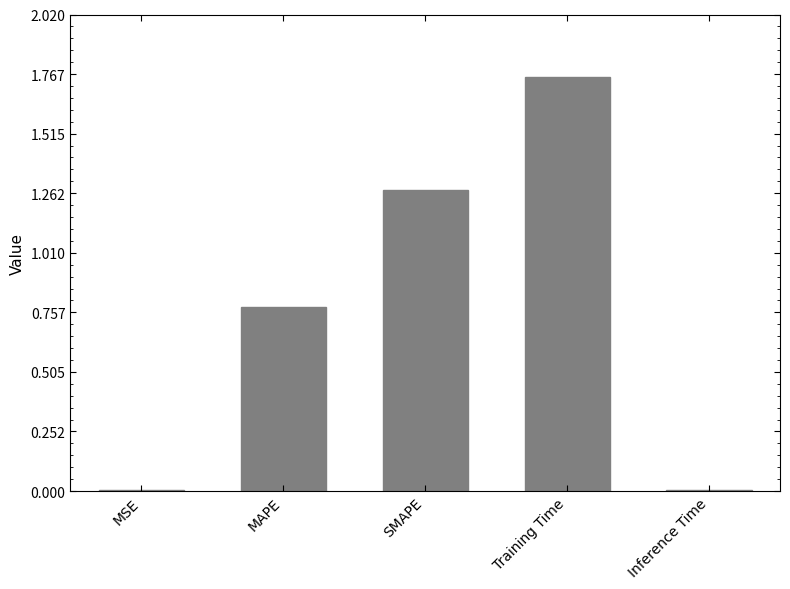

The chart shows a value of 2.0 at SMAPE. True or false?

False